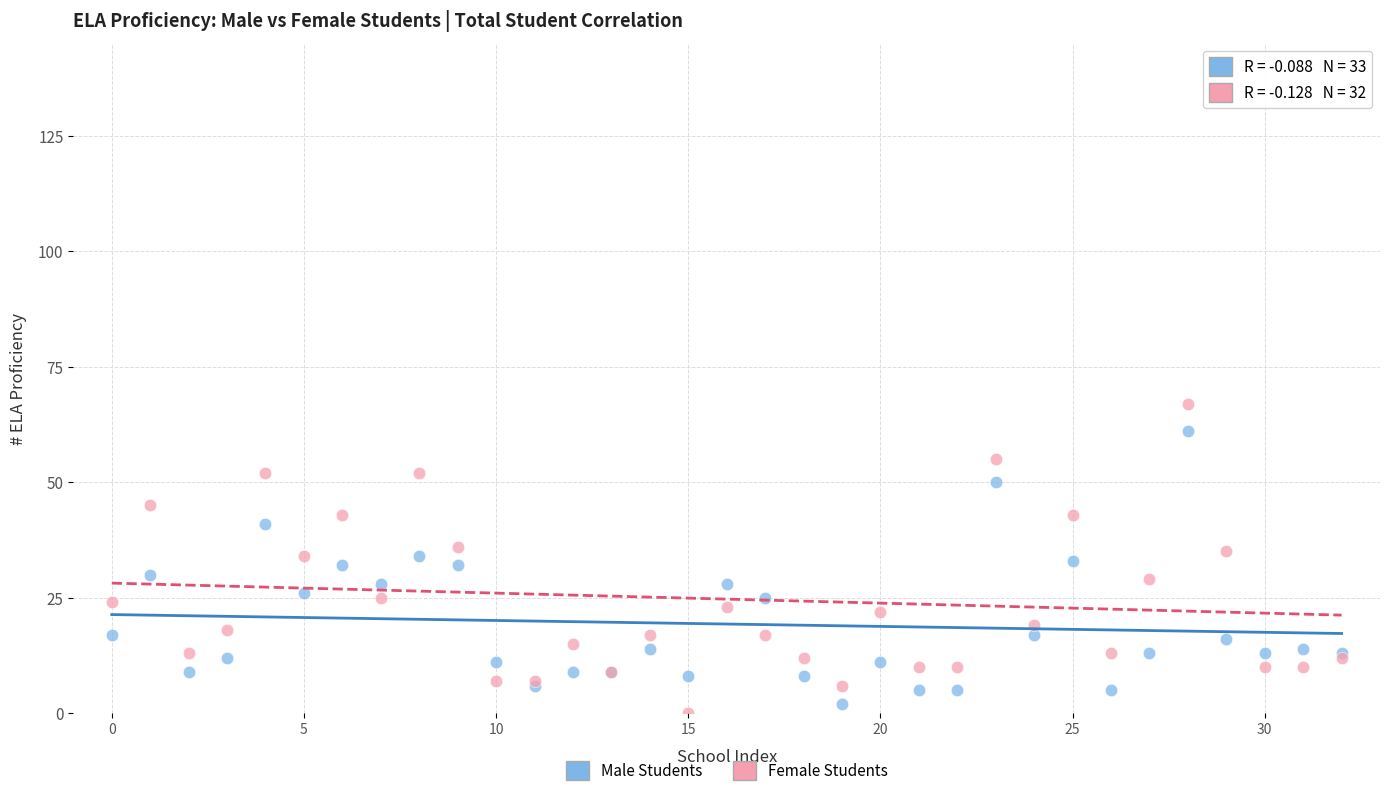

Which series contains the lowest Y value?

Female Students